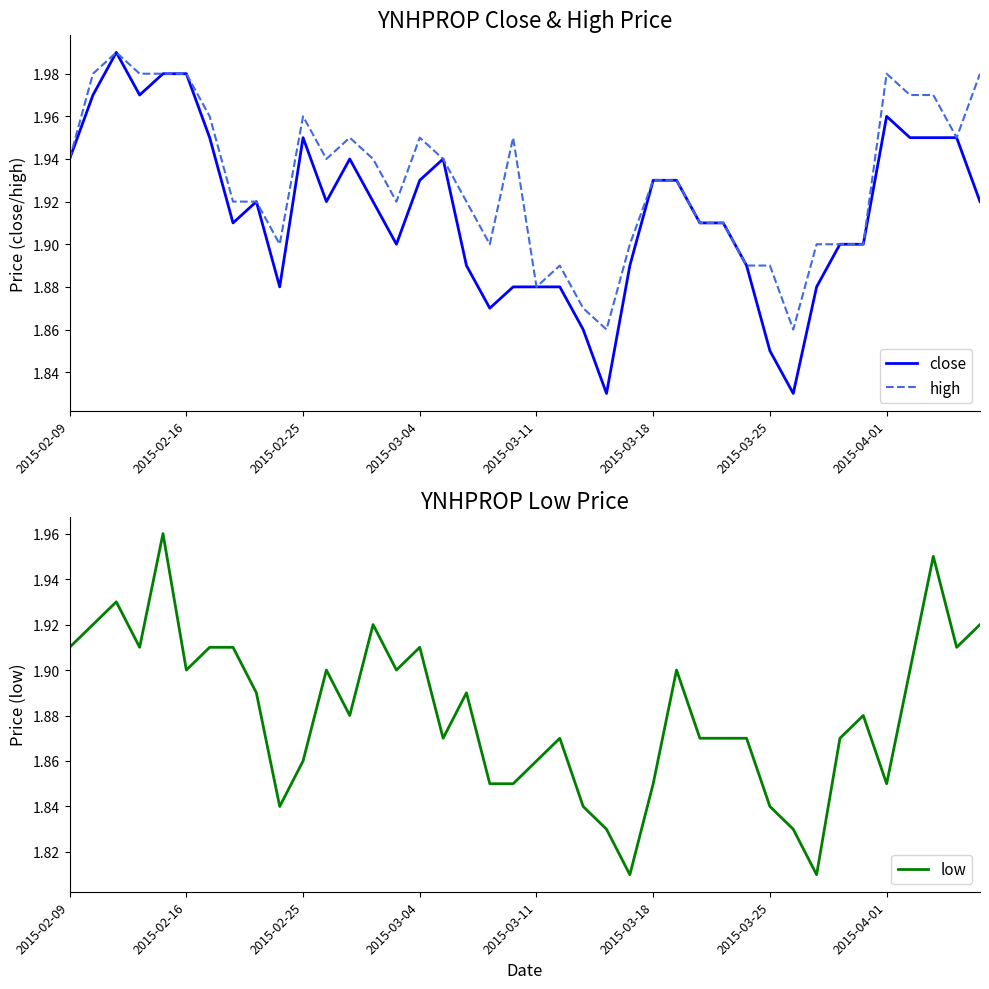

Rank the series at 2015-04-01 from lowest to highest value.

low, close, high